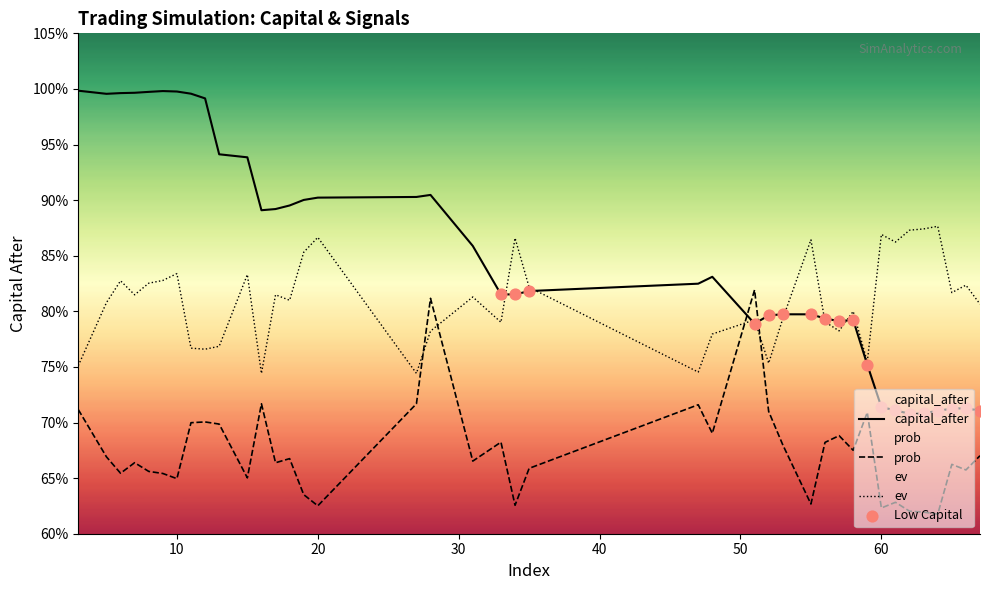

Which series contains the lowest Y value?

prob